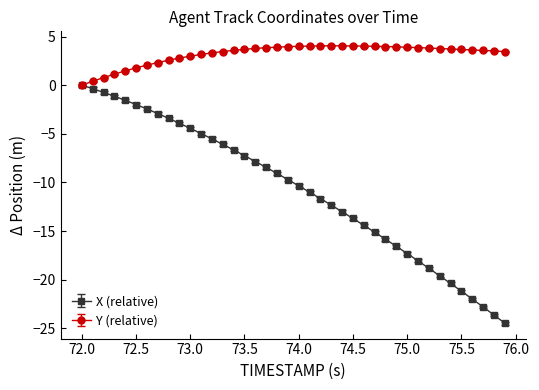

Which series has the largest total across all categories?

Y (relative)